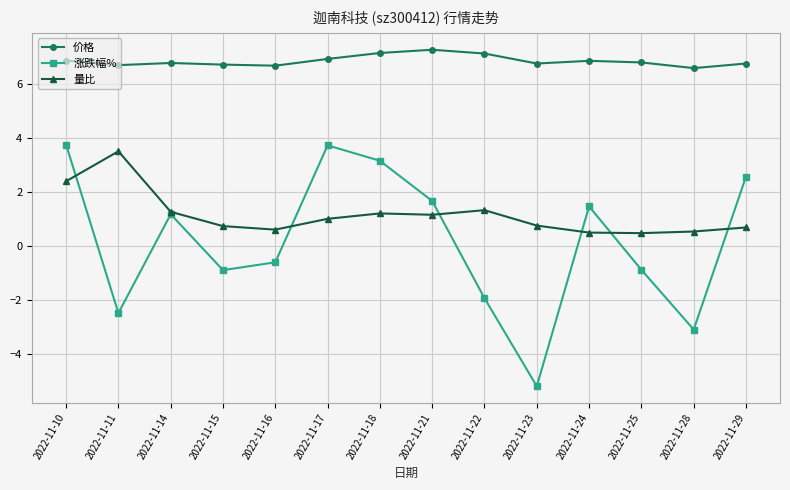

Read the 量比 value at 2022-11-22.

1.3